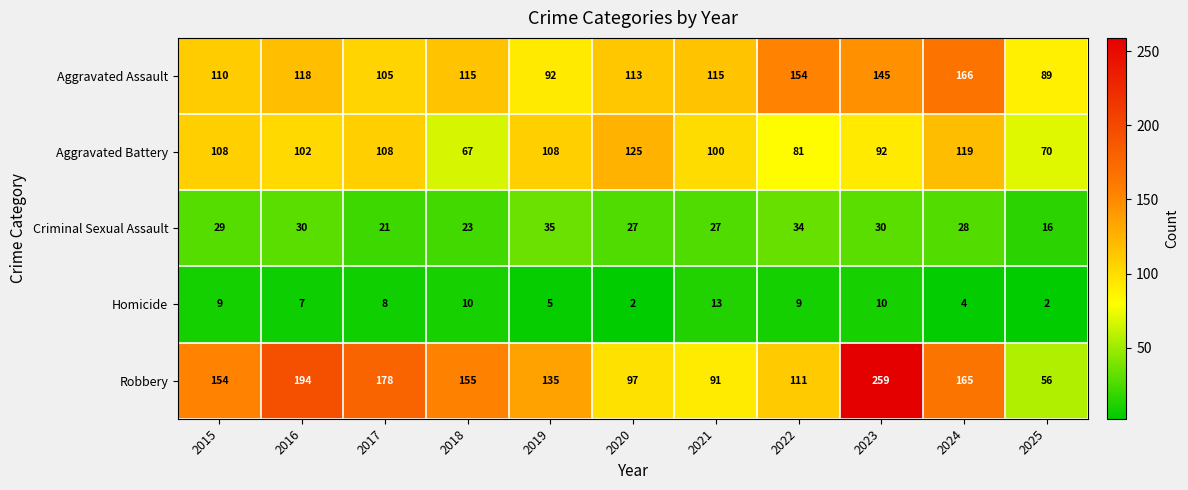

Rank the series at 2016 from lowest to highest value.

Homicide, Criminal Sexual Assault, Aggravated Battery, Aggravated Assault, Robbery